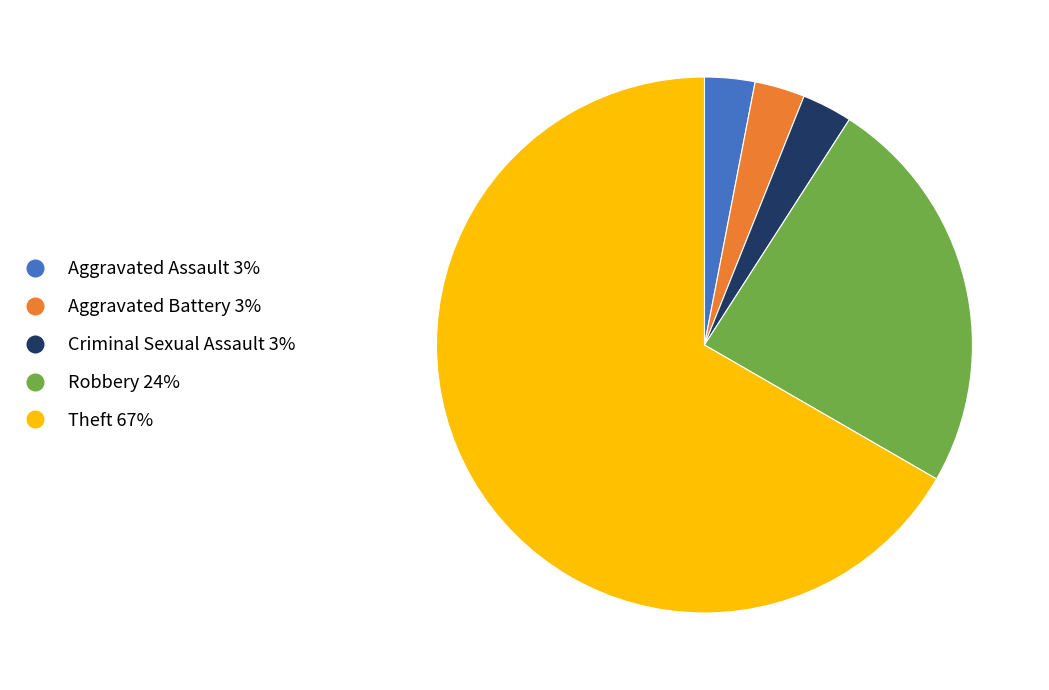

Is there any slice that represents more than half of the pie?

Yes